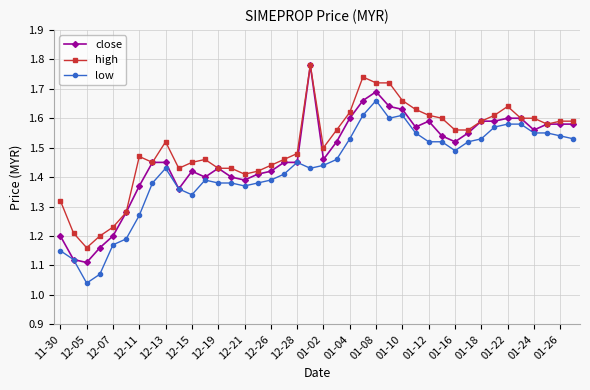

Count the high values in the range 1 to 2.

40